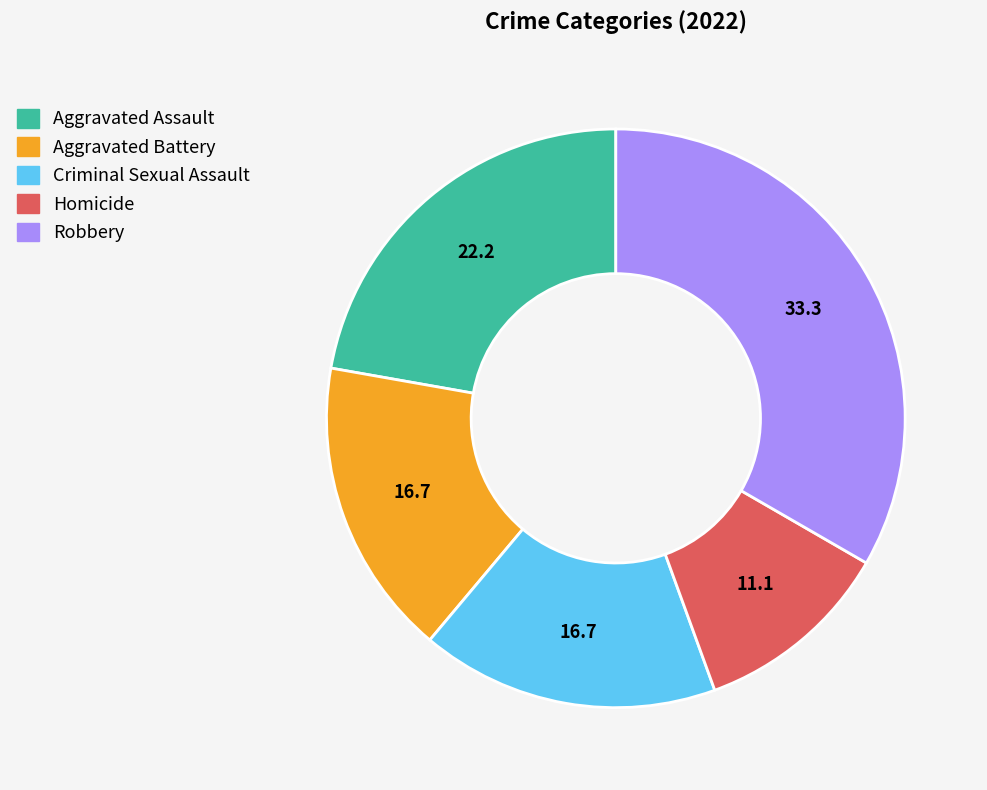

Combined, do Robbery and Aggravated Assault account for over 50%?

Yes